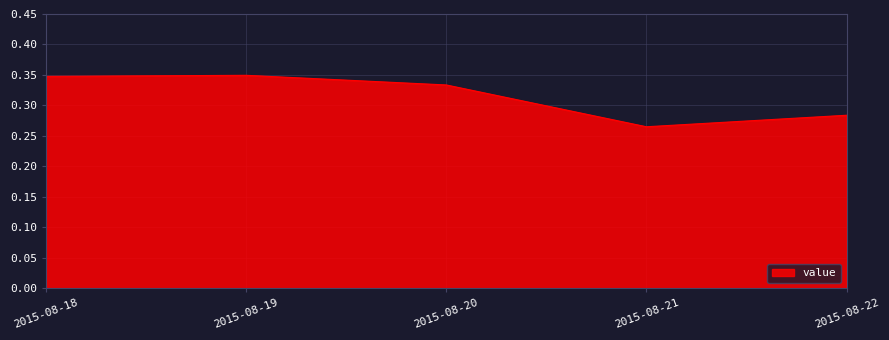

How many categories are shown in the chart?

5